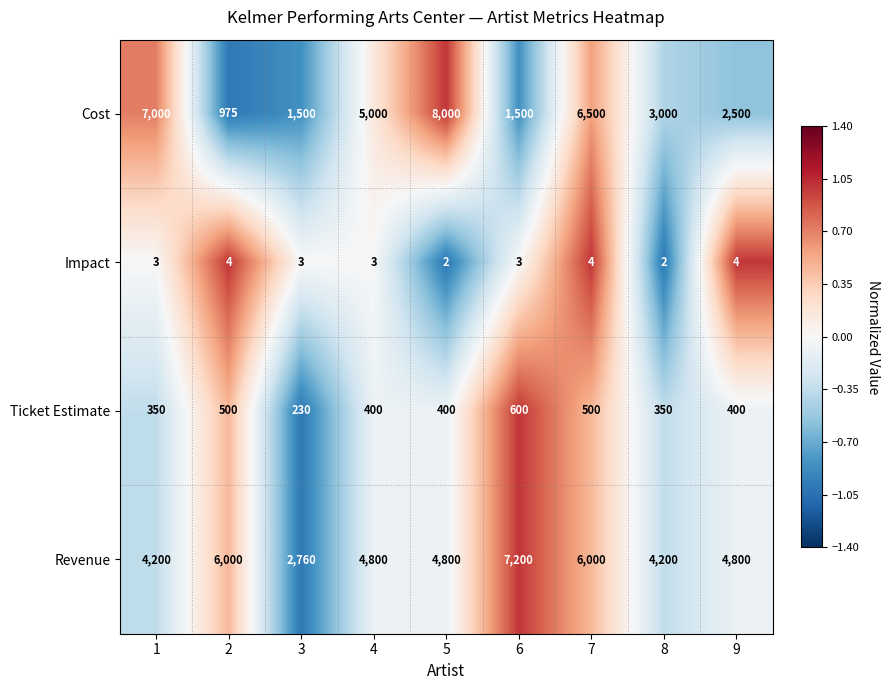

How many data points does each series have?

9